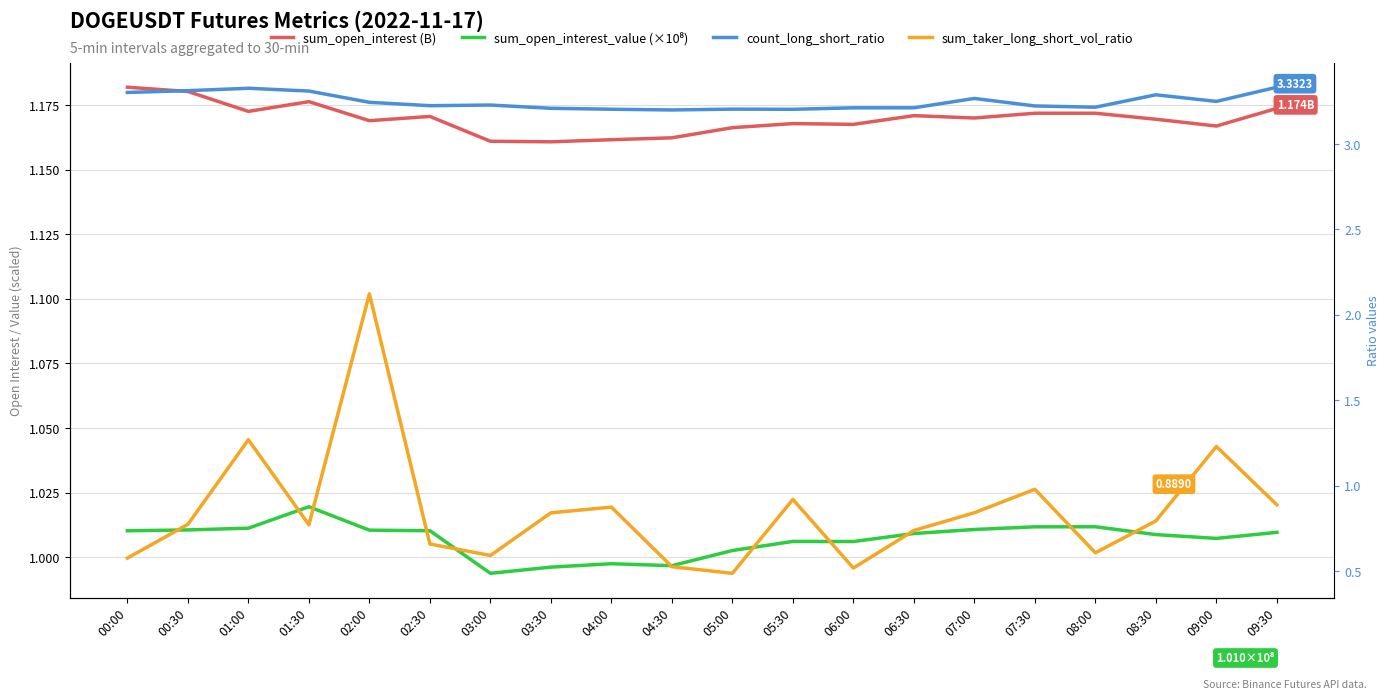

Where does the sum_open_interest_value (×10⁸) series first go above 1?

00:00